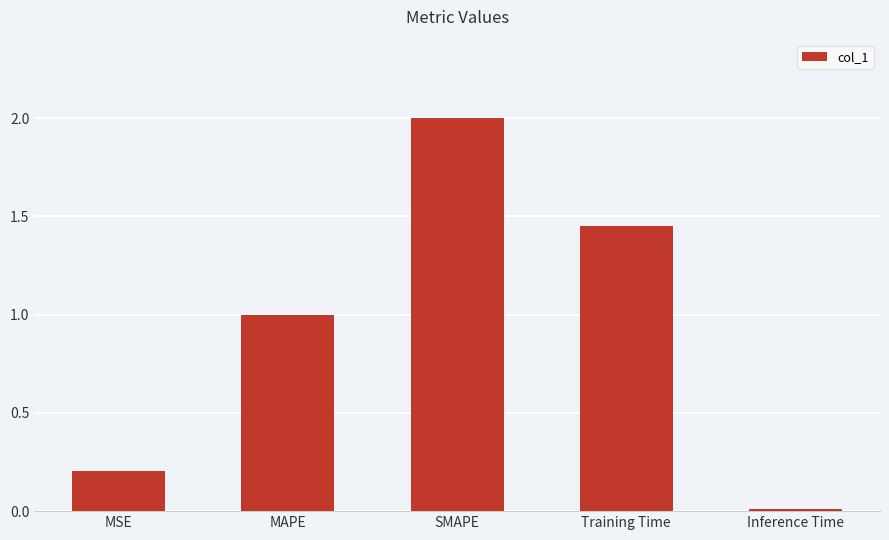

What position from the right is SMAPE?

3